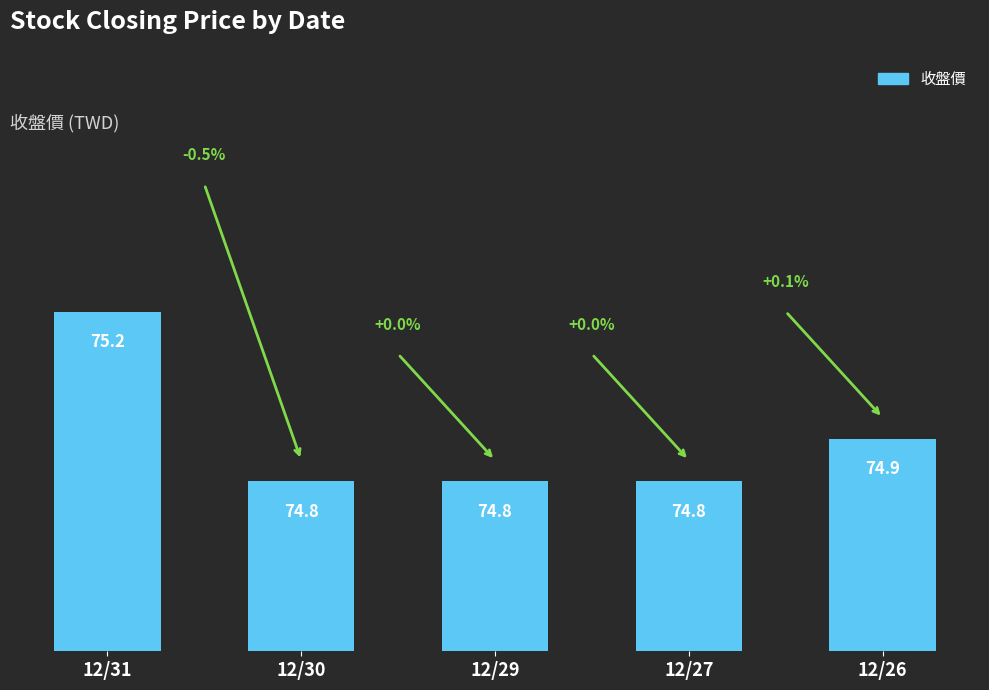

What is the sum of the values at 12/29 and 12/26?

149.7